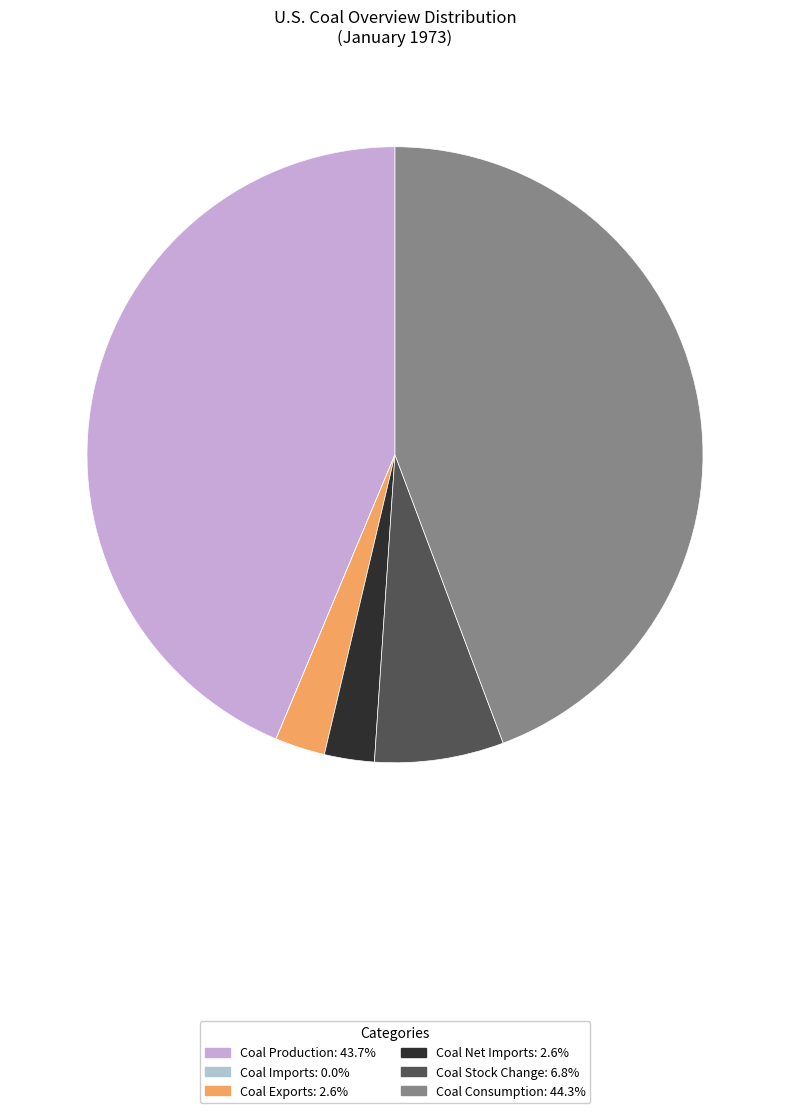

Is the sum of Coal Exports and Coal Net Imports greater than half?

No